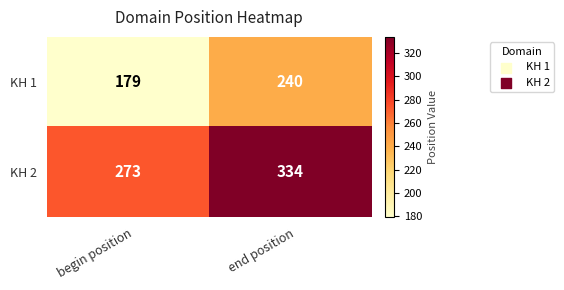

What is the smallest value displayed?

179